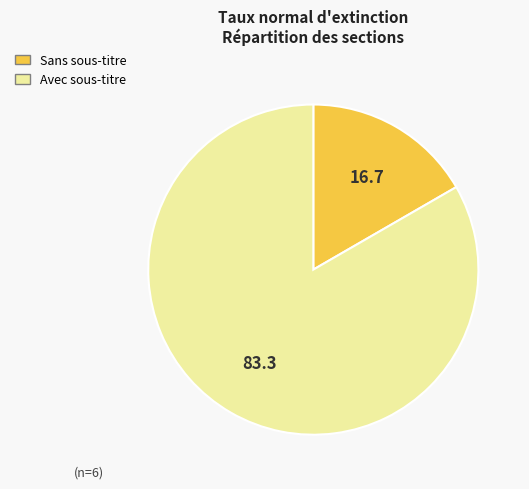

Is there a majority slice in this chart?

Yes